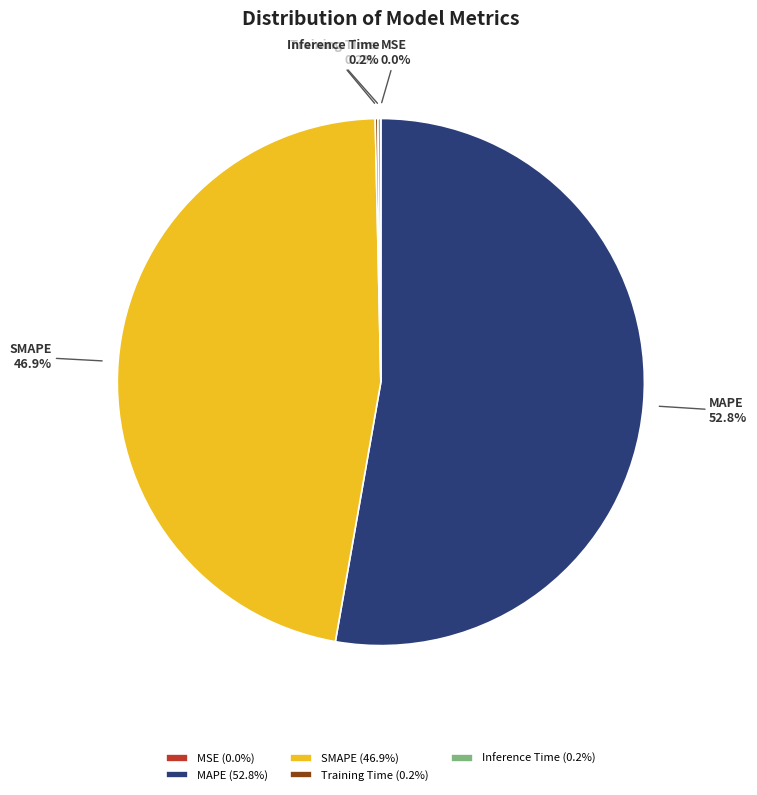

Does MAPE represent more than half of the total?

Yes